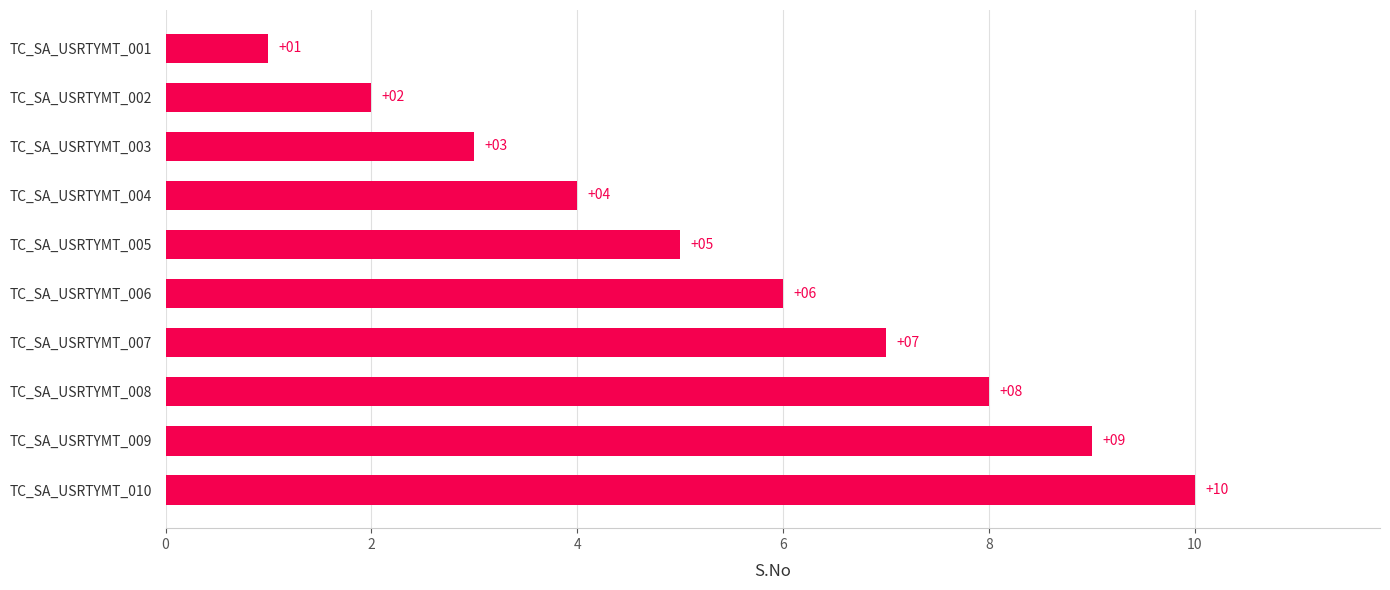

Is it true that the value at TC_SA_USRTYMT_010 is 10?

True